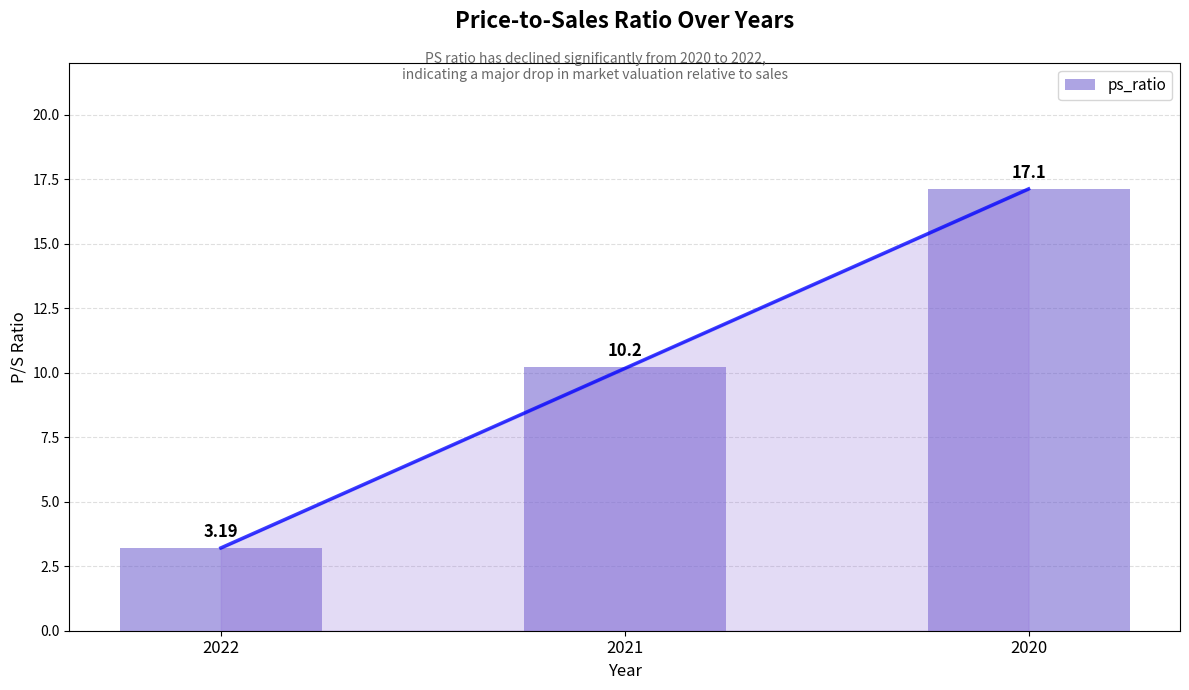

What is the sum of all values?

30.5